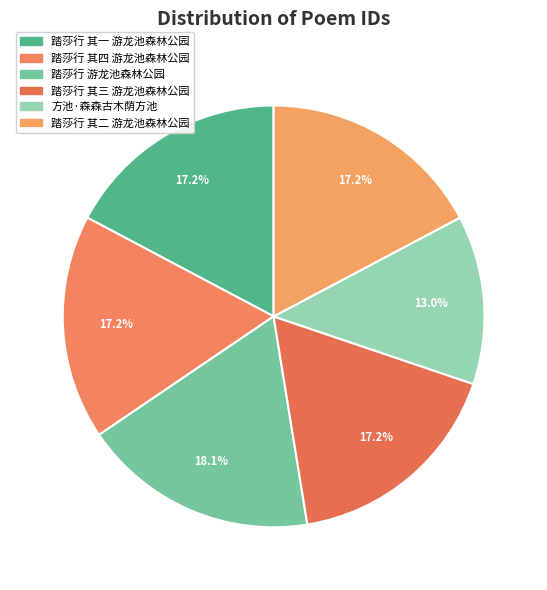

How many segments does this pie chart have?

6